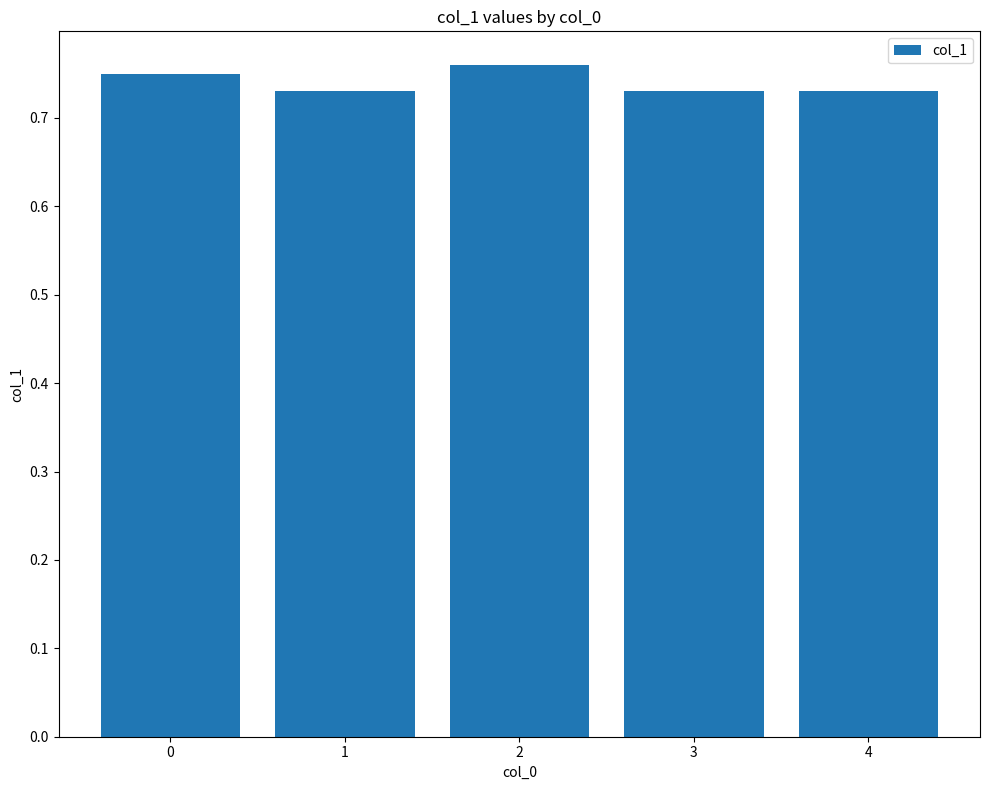

How many values are between 0 and 1?

5